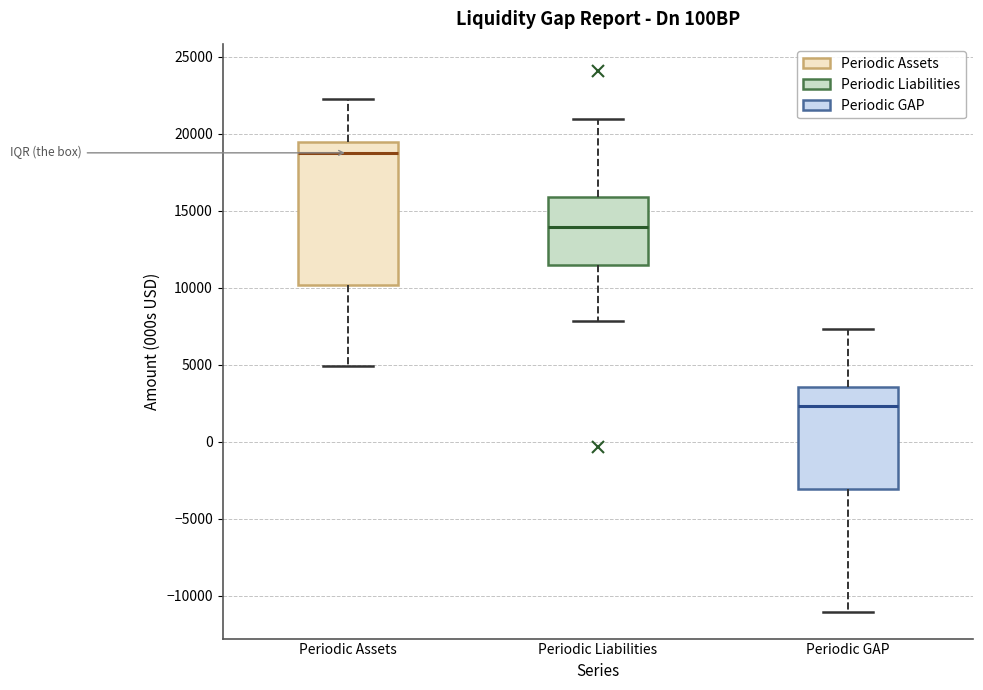

Reading left to right, transcribe this box plot: for each box, give where its median line is, the range the box spans, and where its two whiskers end, as read against the y-axis. The values are not printed on the chart, so give them approximately, as read against the axis.

Periodic Assets: median 19000, box 10000 to 19500, whiskers 5000 to 22500
Periodic Liabilities: median 14000, box 11500 to 16000, whiskers 8000 to 21000
Periodic GAP: median 2500, box -3000 to 3500, whiskers -11000 to 7500